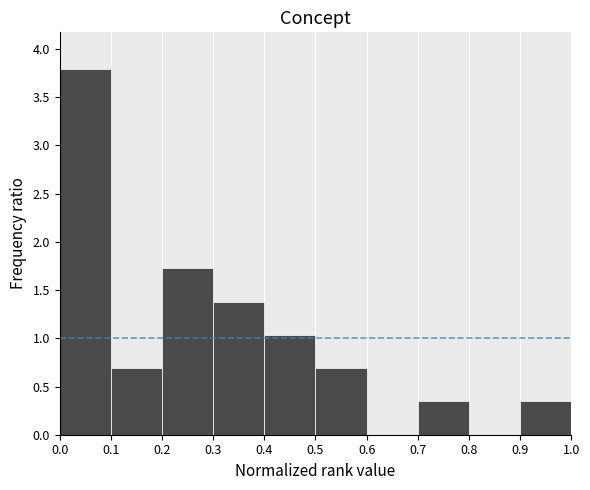

How tall is the bar that spans 0.7 to 0.8 on the x-axis? The values are not printed on the chart, so give them approximately, as read against the axis.

0.35